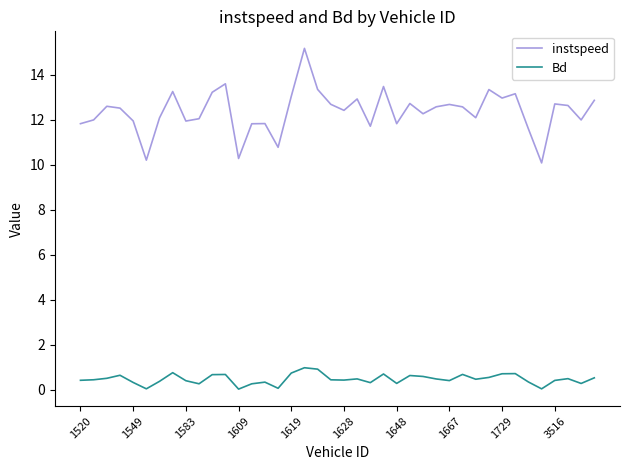

How many lines are shown in the chart?

2